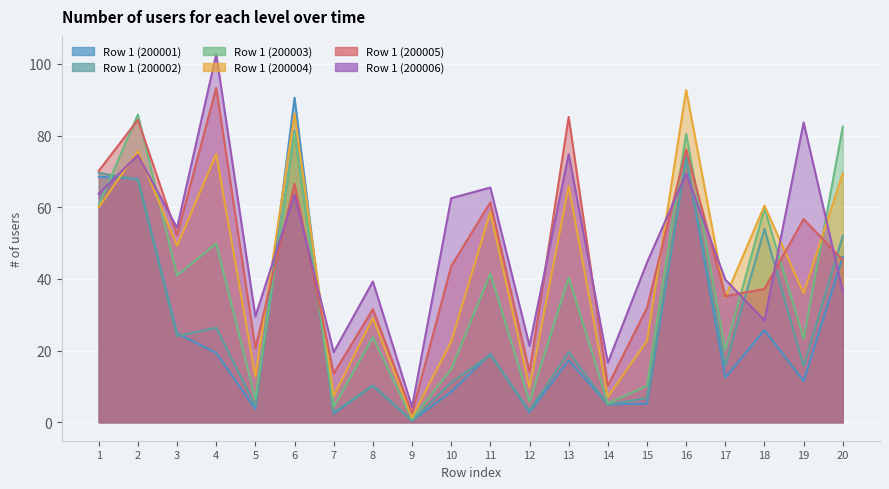

Reading right to left, transcribe all the data shown in this chart.

Row 1 (200001): 20=46.2	19=11.5	18=25.7	17=12.5	16=73.7	15=5.2	14=5.0	13=17.3	12=2.8	11=19.1	10=8.5	9=0.5	8=10.2	7=2.4	6=90.5	5=3.7	4=19.3	3=24.8	2=67.9	1=68.5
Row 1 (200002): 20=51.9	19=15.7	18=54.0	17=15.7	16=74.1	15=6.8	14=5.0	13=19.6	12=3.2	11=18.8	10=11.1	9=0.5	8=10.2	7=2.8	6=81.2	5=4.6	4=26.3	3=24.1	2=67.6	1=69.6
Row 1 (200003): 20=82.5	19=23.4	18=59.7	17=20.1	16=80.5	15=10.2	14=5.3	13=40.4	12=5.7	11=41.5	10=14.8	9=0.9	8=23.8	7=4.3	6=80.8	5=6.4	4=49.9	3=41.0	2=85.8	1=60.6
Row 1 (200004): 20=69.4	19=36.0	18=60.5	17=34.9	16=92.7	15=22.7	14=7.1	13=65.9	12=9.7	11=58.6	10=22.5	9=1.4	8=29.1	7=7.3	6=86.1	5=12.8	4=74.8	3=49.2	2=75.6	1=60.0
Row 1 (200005): 20=45.2	19=56.7	18=37.2	17=35.2	16=76.1	15=31.9	14=10.2	13=85.2	12=14.1	11=61.4	10=43.5	9=2.5	8=31.6	7=13.6	6=66.5	5=20.7	4=93.3	3=52.2	2=84.4	1=70.2
Row 1 (200006): 20=36.6	19=83.6	18=28.4	17=39.8	16=69.4	15=44.6	14=16.6	13=74.8	12=21.3	11=65.5	10=62.5	9=4.3	8=39.3	7=19.6	6=63.5	5=29.5	4=102.7	3=54.3	2=74.6	1=63.8